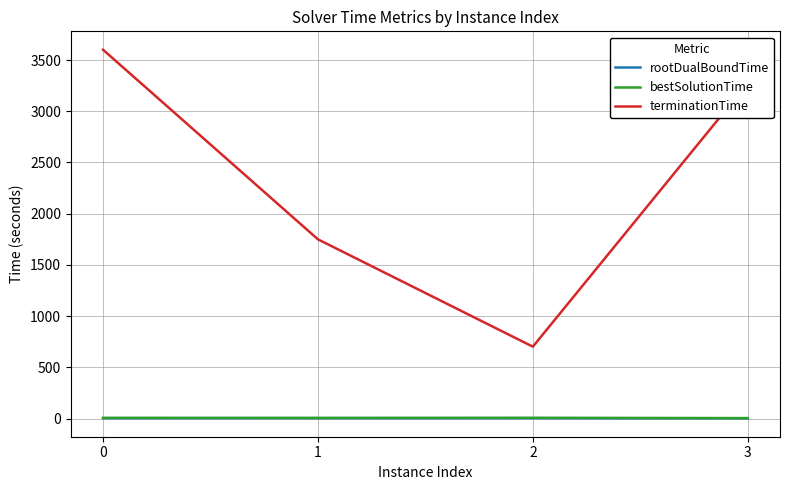

Which series has the largest range (max minus min)?

terminationTime